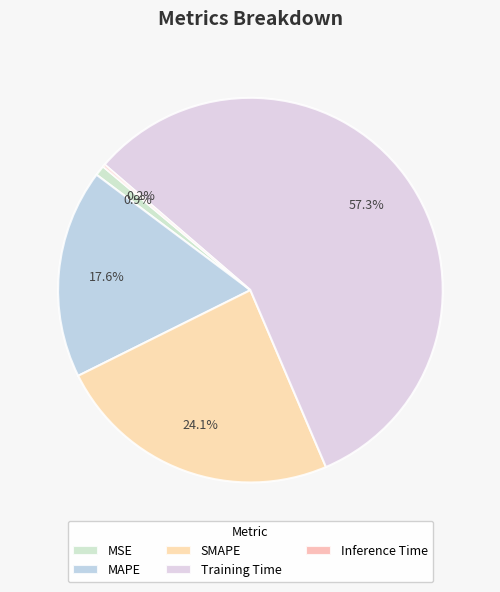

How many segments does this pie chart have?

5